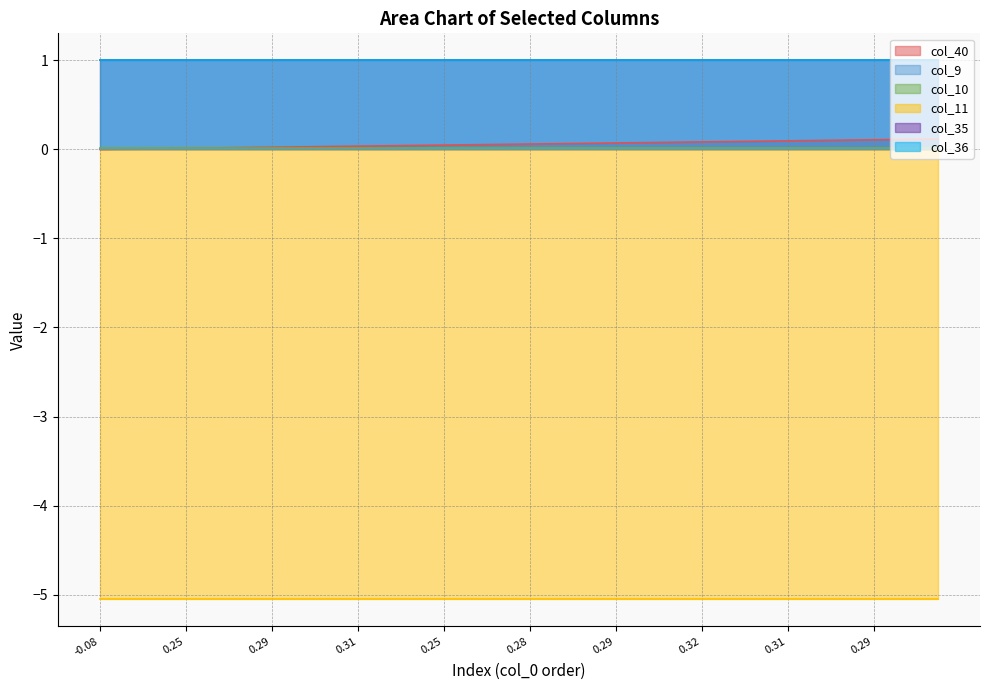

At how many categories does at least one series exceed -3?

40